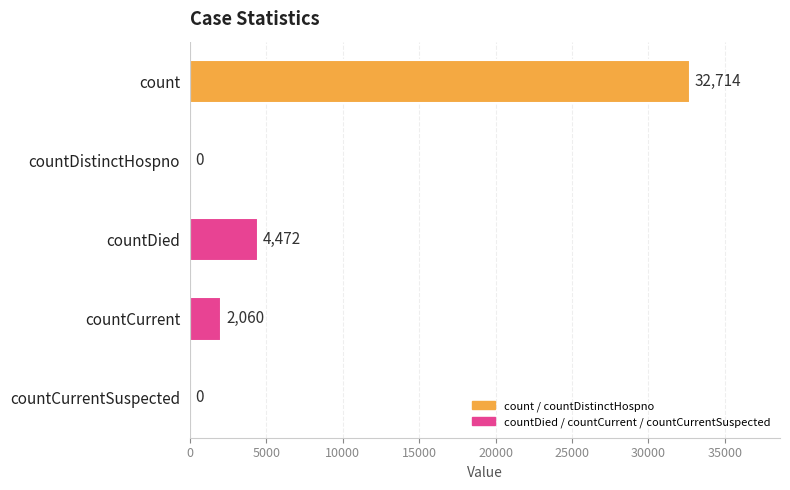

Read the value at countDied, to the nearest 50.

4450